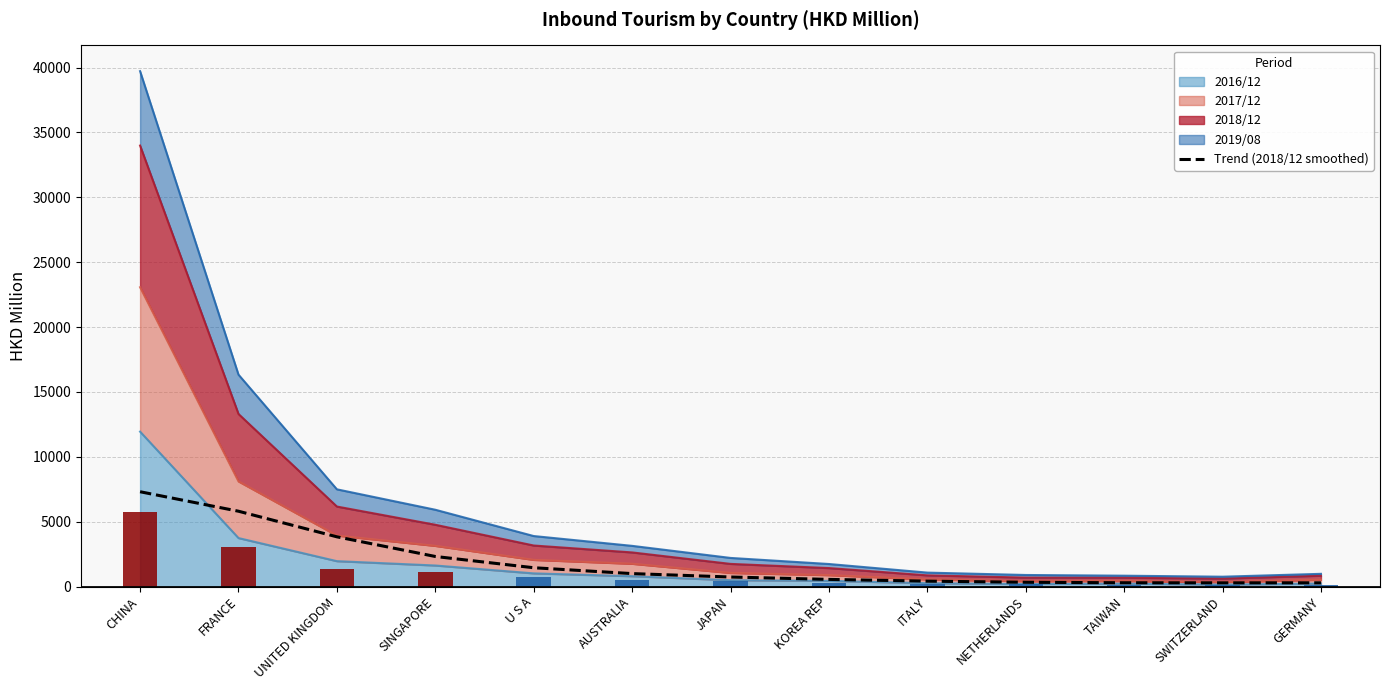

At which category does the chart reach its minimum across all series?

SWITZERLAND